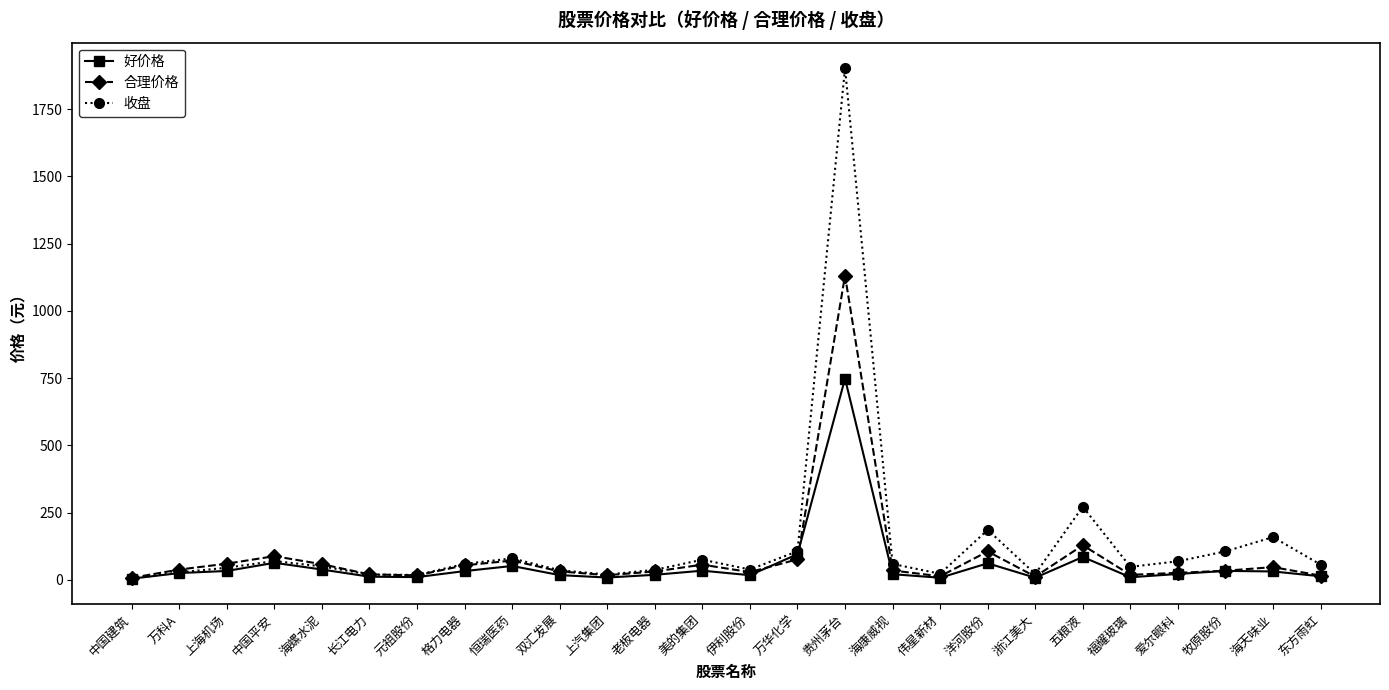

The value of 好价格 at 双汇发展 is 17.8. True or false?

True